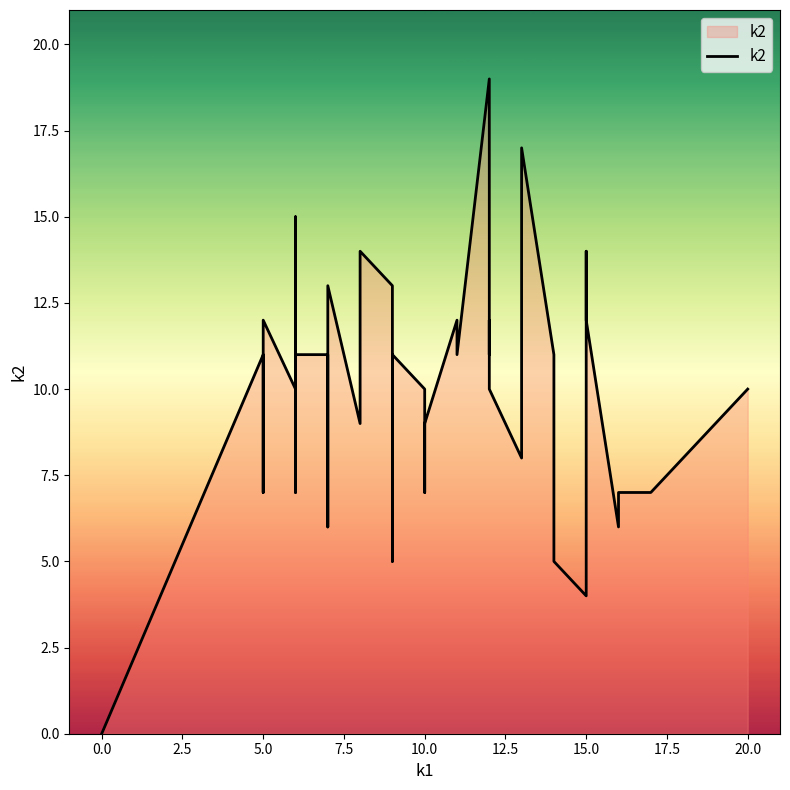

Reading right to left, list all the values displayed in this chart.

10	7	7	7	7	6	12	14	4	5	10	11	17	8	10	12	11	19	11	12	9	7	10	11	5	13	14	9	13	11	6	11	11	7	15	10	12	7	11	0